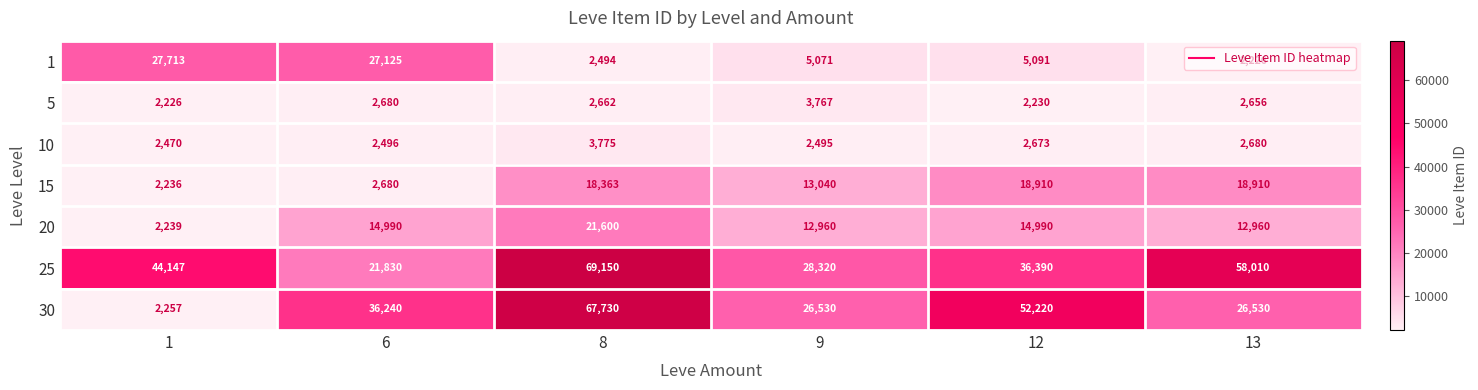

How many data points does each series have?

6